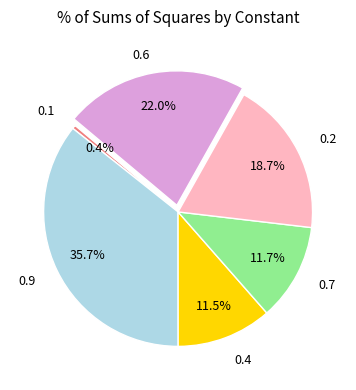

Does 0.9 represent more than half of the total?

No